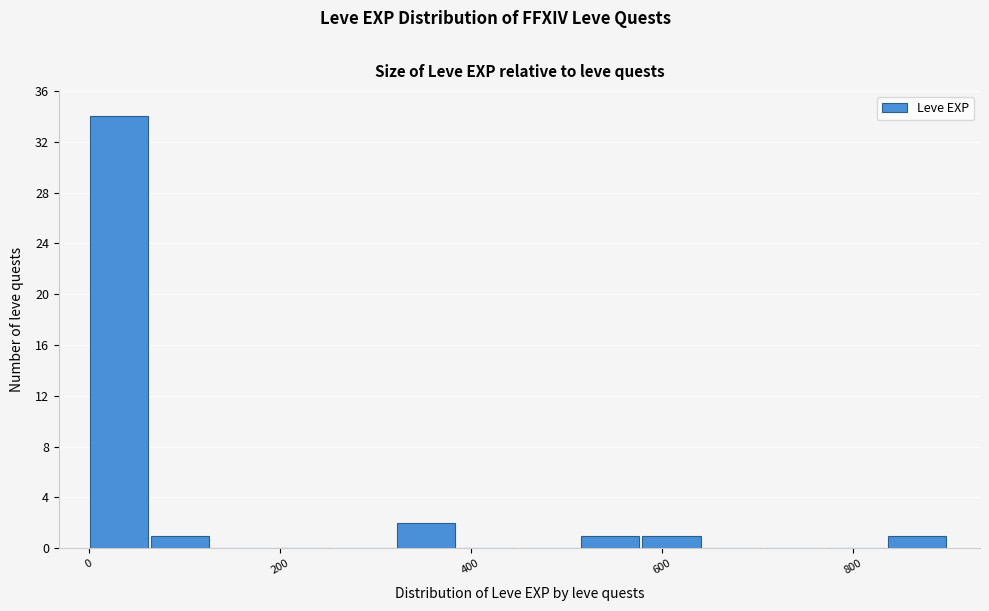

Read against the x-axis, roughly where is the centre of the tallest bar?

40